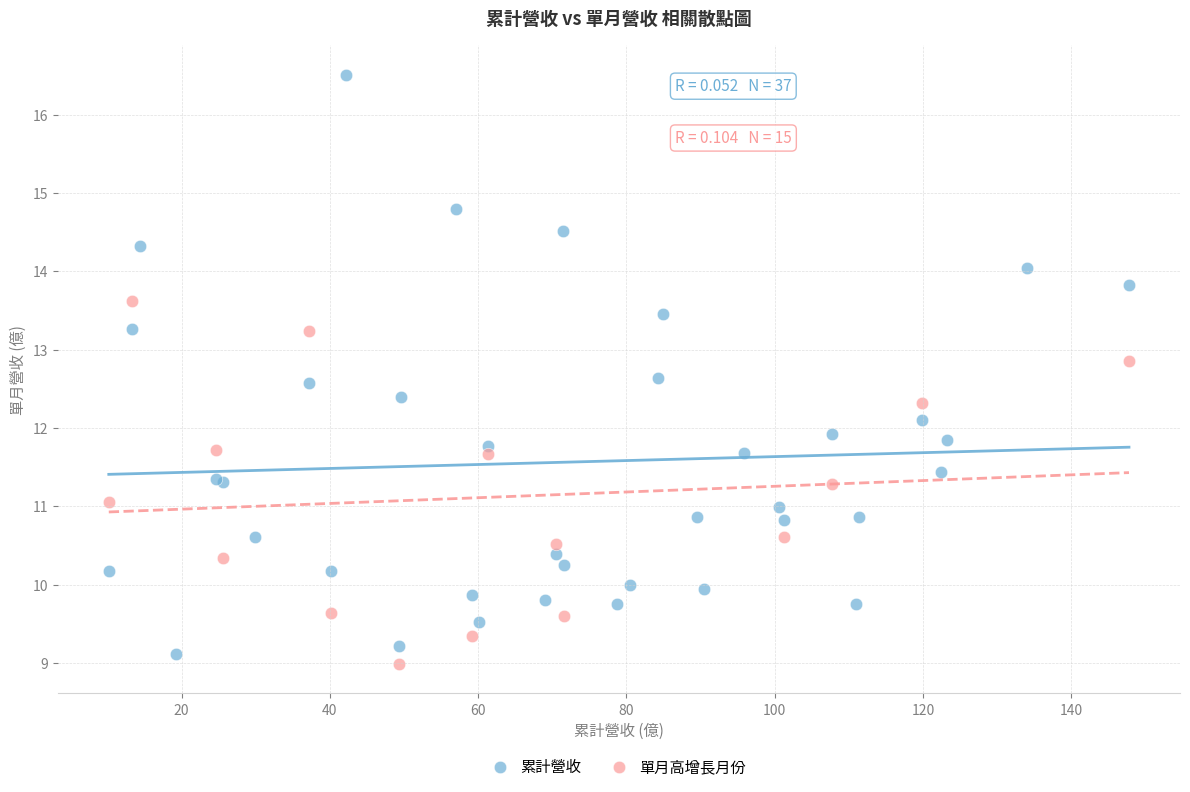

Which series reaches the maximum Y coordinate?

累計營收